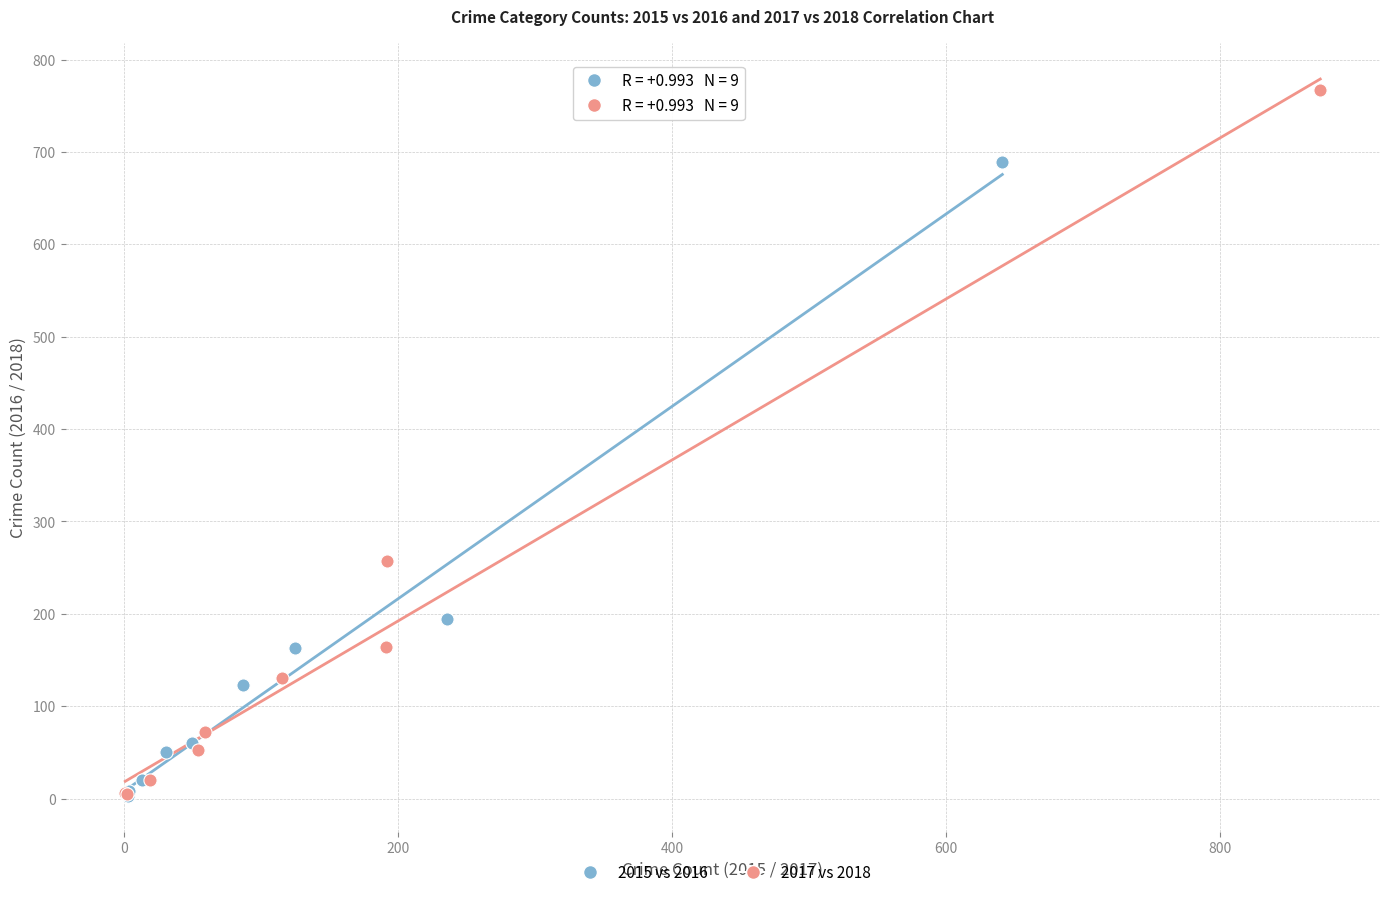

What are all the series names shown in the legend?

2015 vs 2016, 2017 vs 2018